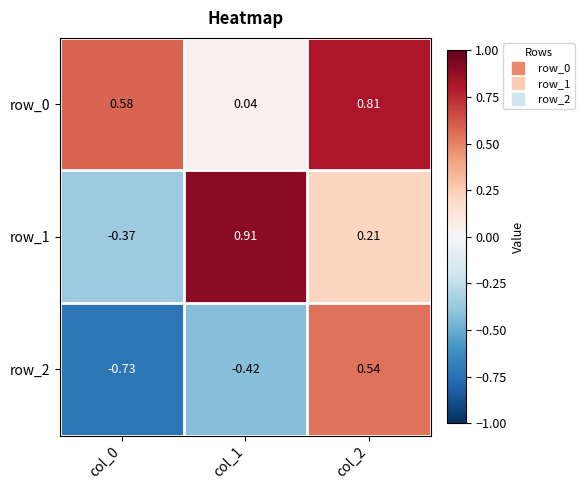

At which label is row_1 closest to 0?

col_2